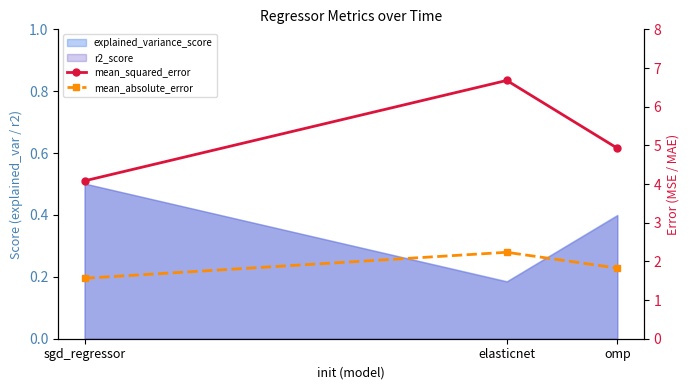

What is the greatest value displayed?

6.7